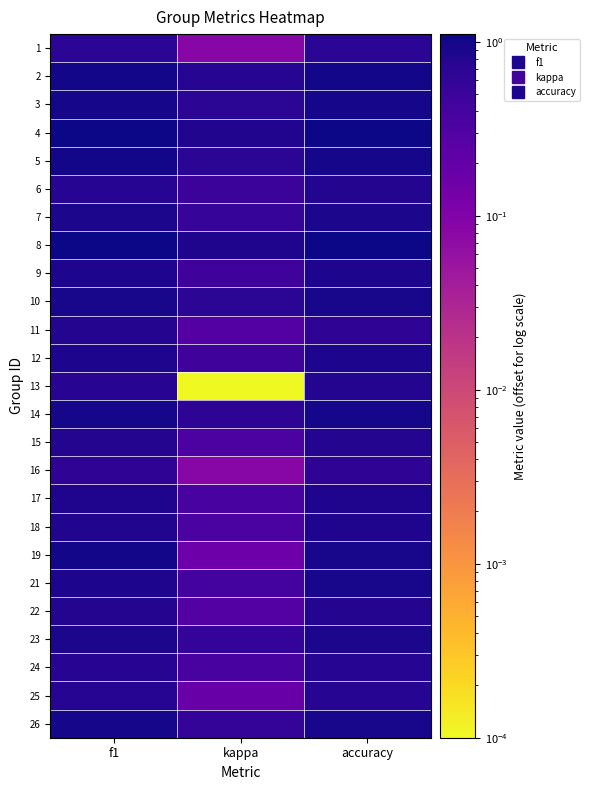

Which label corresponds to the smallest value in the chart?

kappa